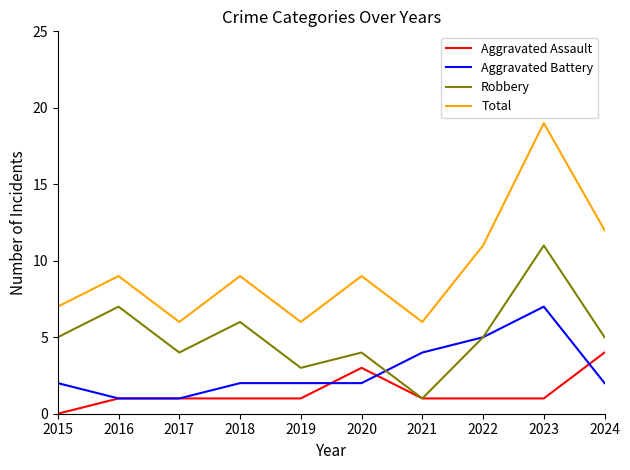

Reading left to right, transcribe all the data shown in this chart.

Aggravated Assault: 2015=0	2016=1	2017=1	2018=1	2019=1	2020=3	2021=1	2022=1	2023=1	2024=4
Aggravated Battery: 2015=2	2016=1	2017=1	2018=2	2019=2	2020=2	2021=4	2022=5	2023=7	2024=2
Robbery: 2015=5	2016=7	2017=4	2018=6	2019=3	2020=4	2021=1	2022=5	2023=11	2024=5
Total: 2015=7	2016=9	2017=6	2018=9	2019=6	2020=9	2021=6	2022=11	2023=19	2024=12